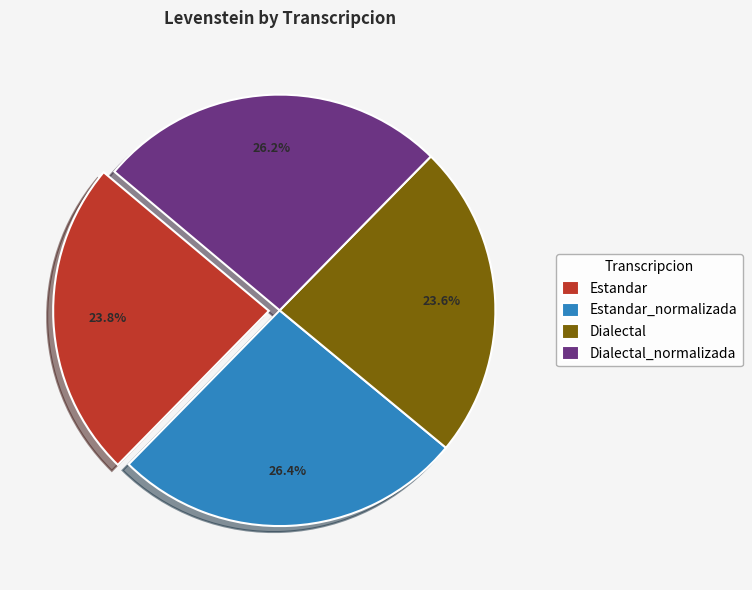

Which has a higher value, Dialectal or Dialectal_normalizada?

Dialectal_normalizada